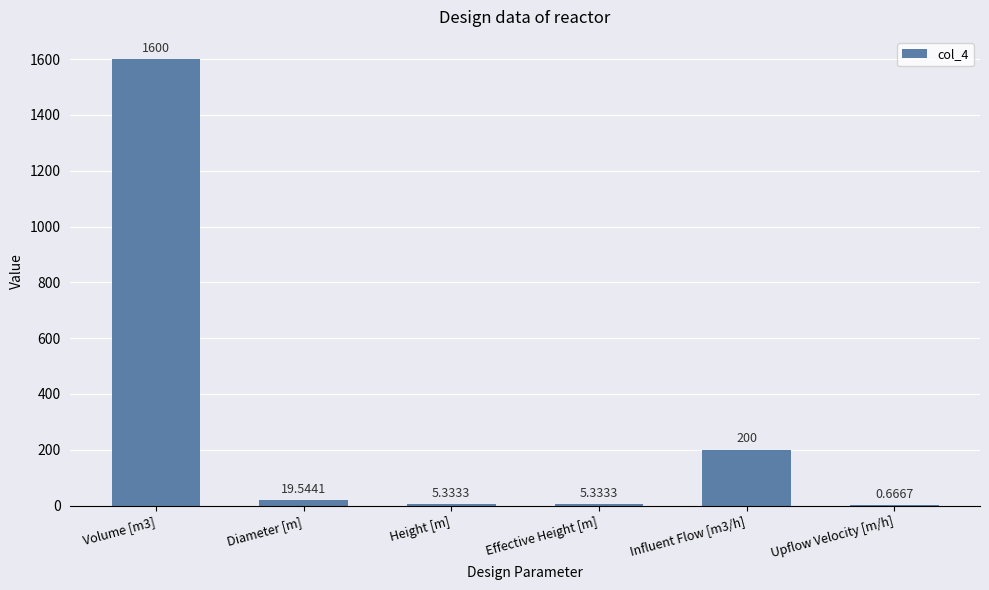

What is the sum of the values at Height [m] and Diameter [m]?

24.9